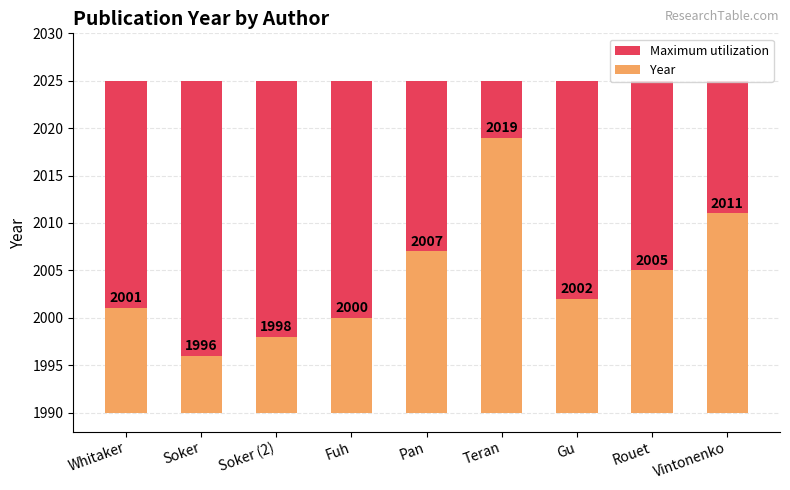

Rank the categories by Year value from lowest to highest.

Soker, Soker (2), Fuh, Whitaker, Gu, Rouet, Pan, Vintonenko, Teran